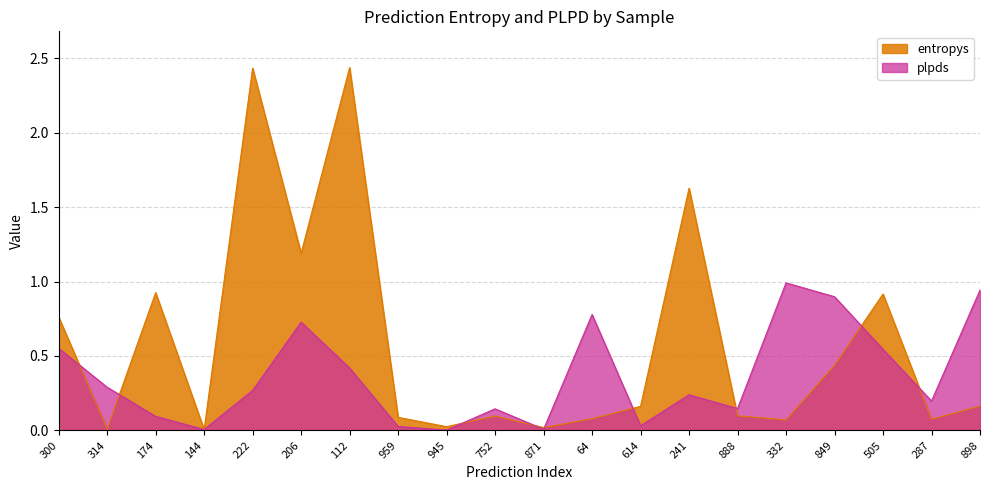

Reading left to right, list all the values displayed in this chart.

entropys: 300=0.8	314=0.0	174=0.9	144=0.0	222=2.4	206=1.2	112=2.4	959=0.1	945=0.0	752=0.1	871=0.0	64=0.1	614=0.2	241=1.6	888=0.1	332=0.1	849=0.4	505=0.9	287=0.1	898=0.2
plpds: 300=0.6	314=0.3	174=0.1	144=0.0	222=0.3	206=0.7	112=0.4	959=0.0	945=0.0	752=0.1	871=0.0	64=0.8	614=0.0	241=0.2	888=0.1	332=1.0	849=0.9	505=0.5	287=0.2	898=0.9